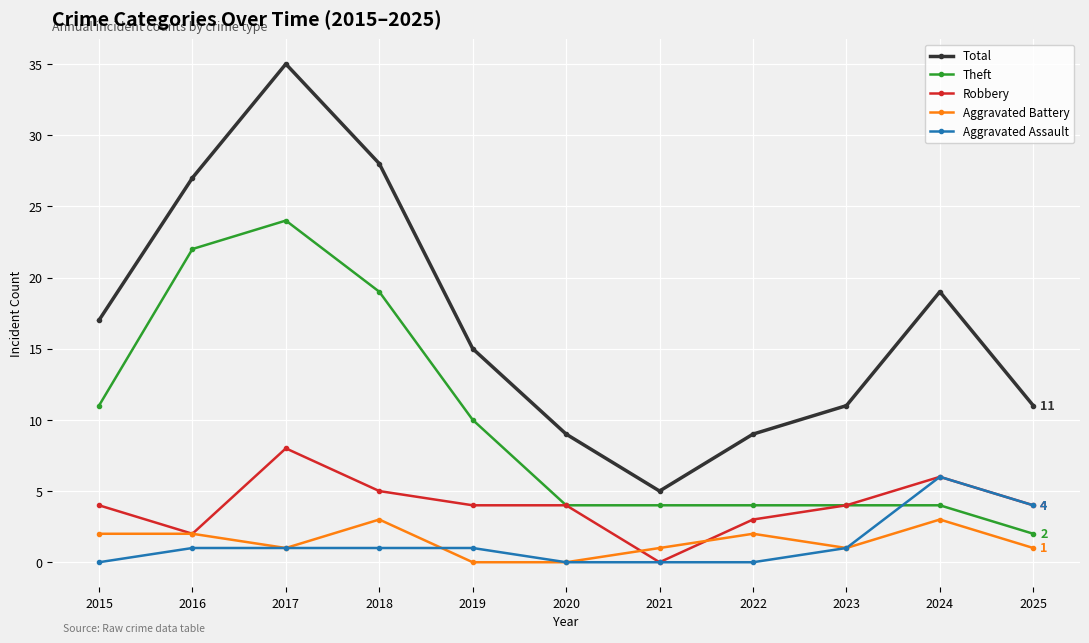

What is the sum of all Total values?

186